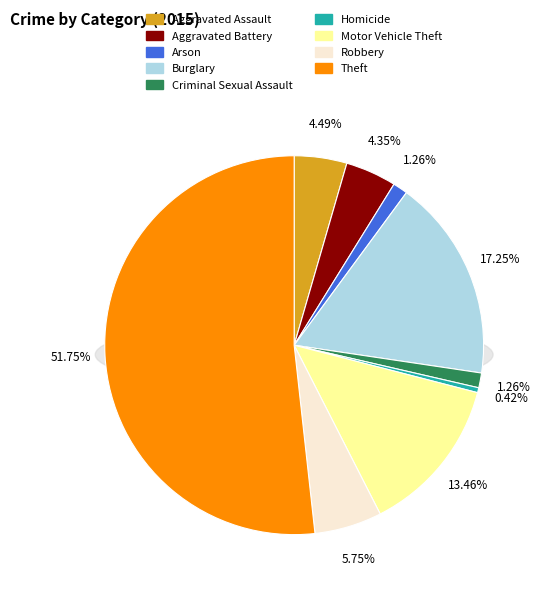

To the nearest percent, what is the combined percentage of Theft and Arson?

53%